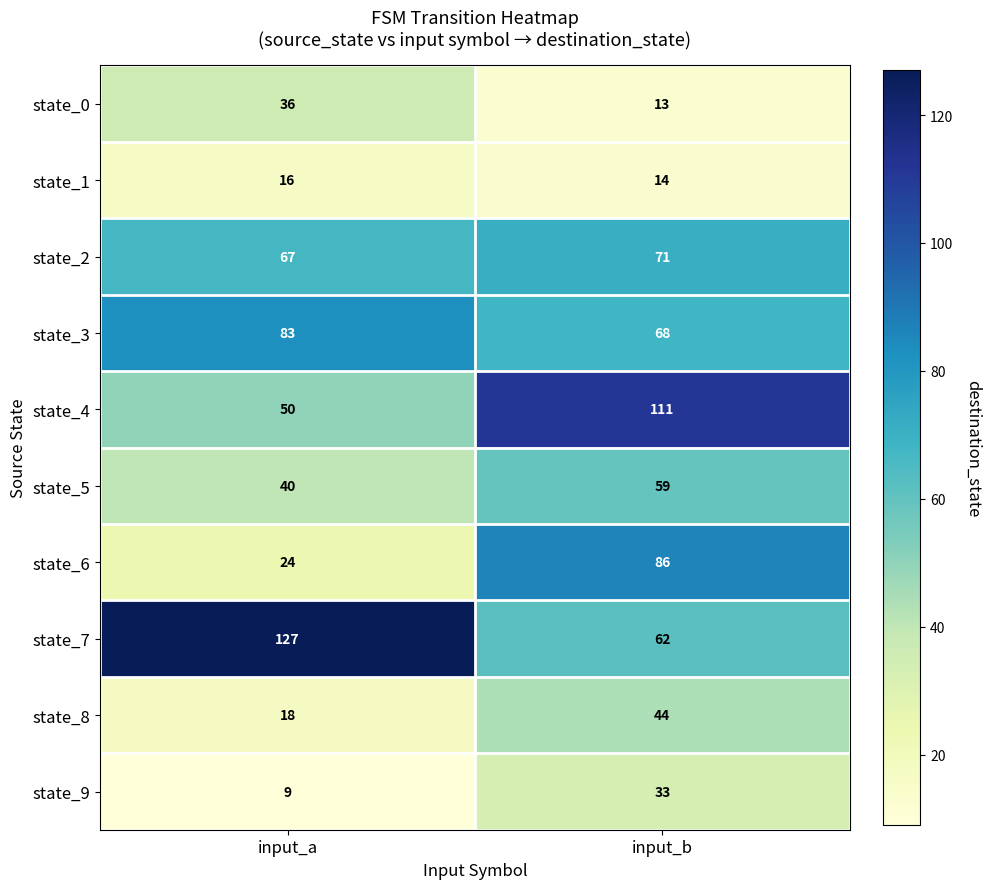

The state_2 series shows 38 at input_a. True or false?

False